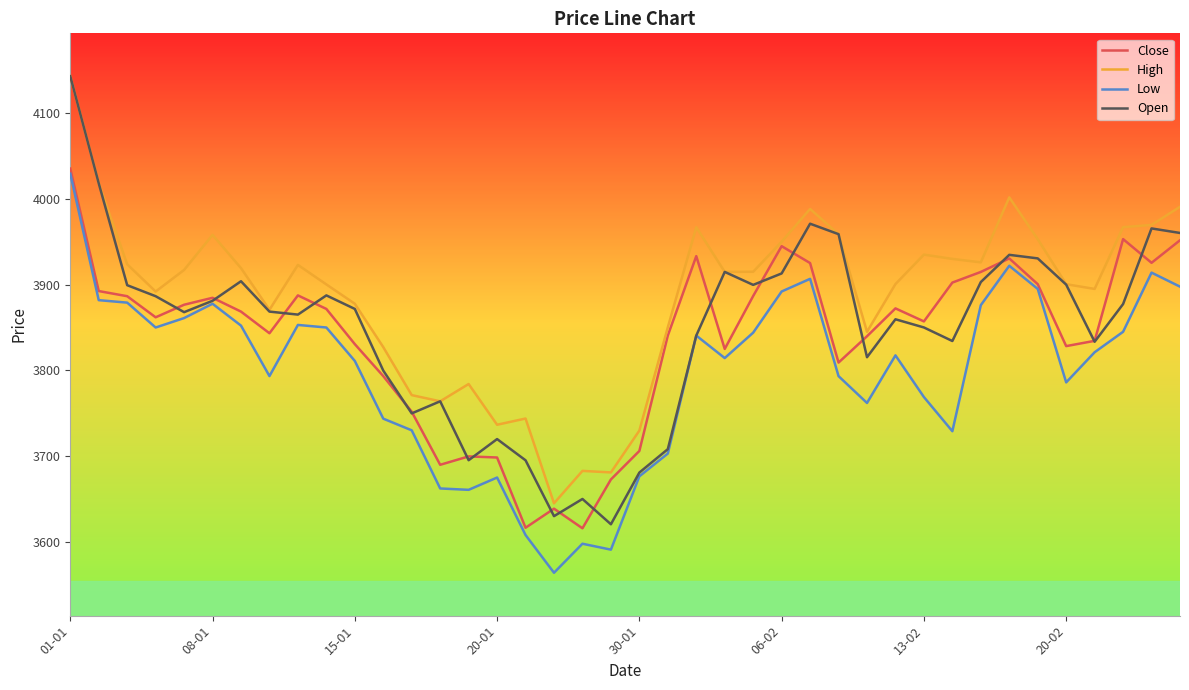

Which series has the largest total across all categories?

High